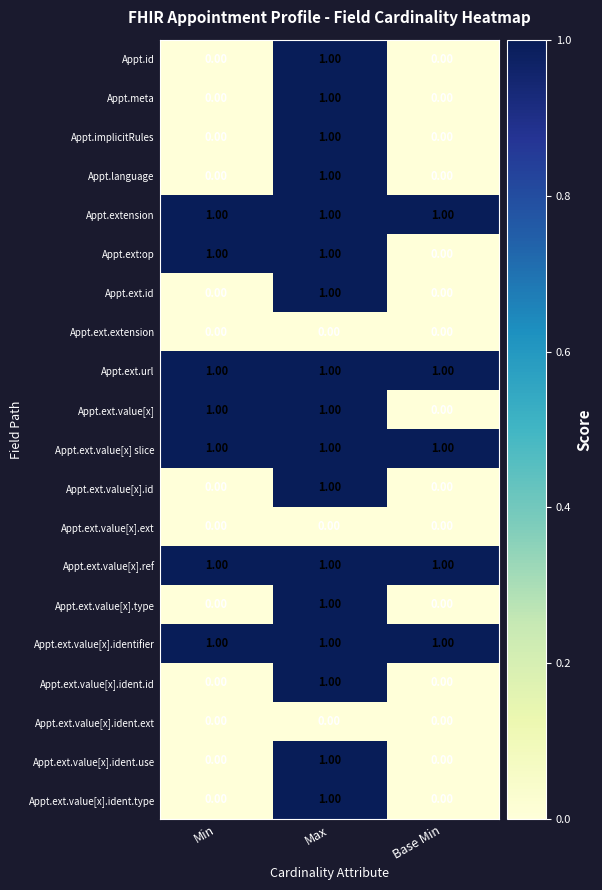

At which category is the sum across all series the highest?

Max